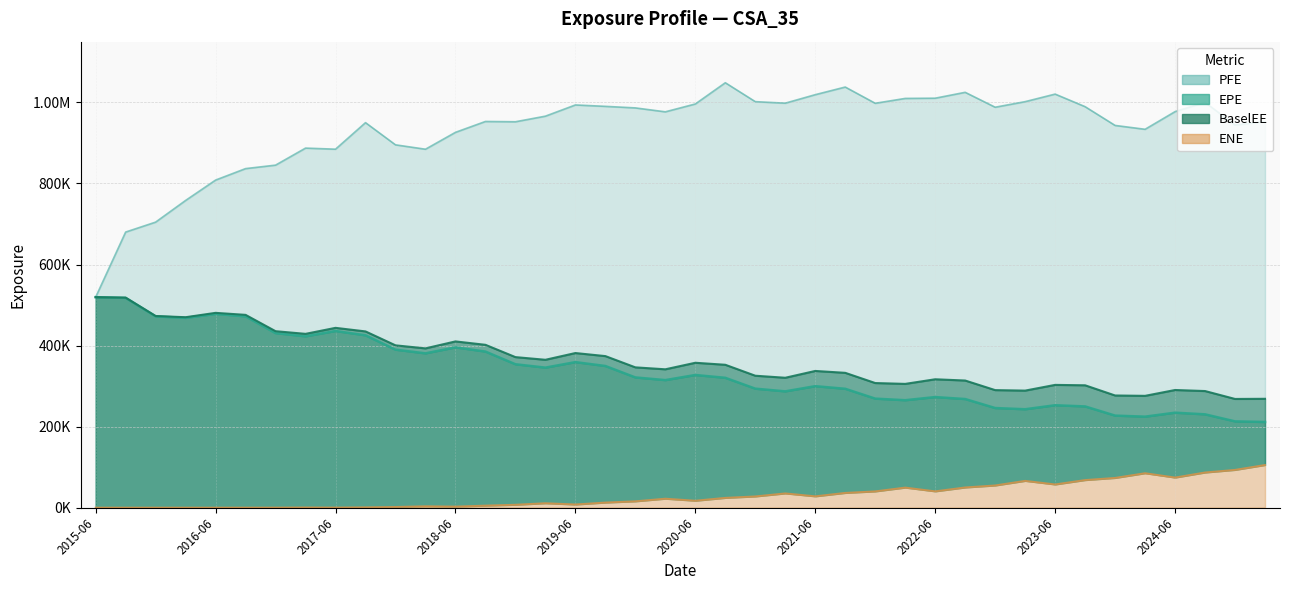

What is the difference between the maximum and minimum values in the ENE series?

105280.0